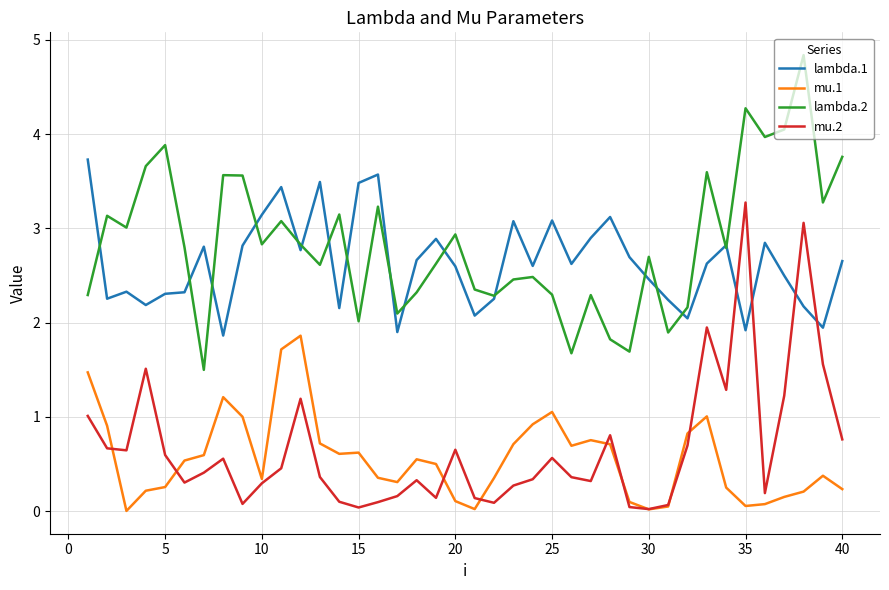

What is the maximum value for lambda.1?

3.7